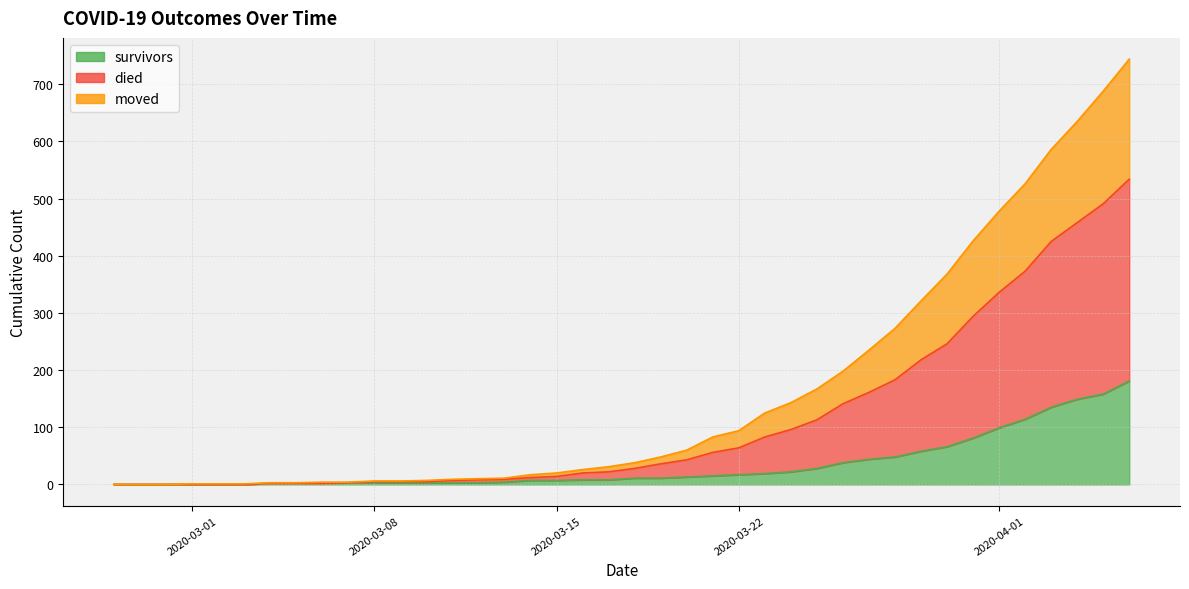

What is the label of the 17th point from the left?

2020-03-14